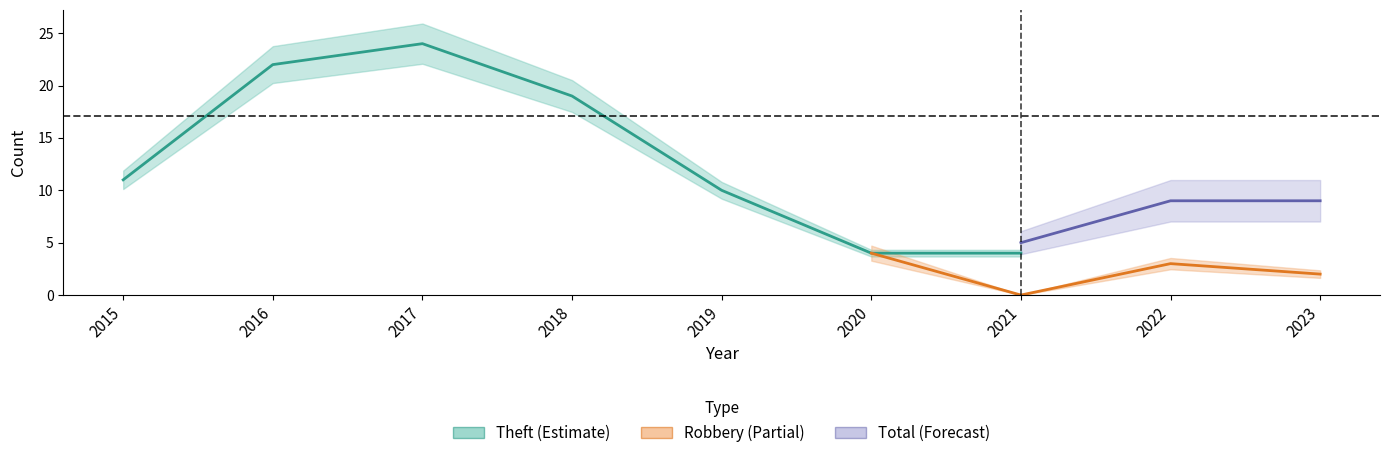

List the labels in order of Theft value, largest first.

2017, 2016, 2018, 2015, 2019, 2020, 2021, 2022, 2023